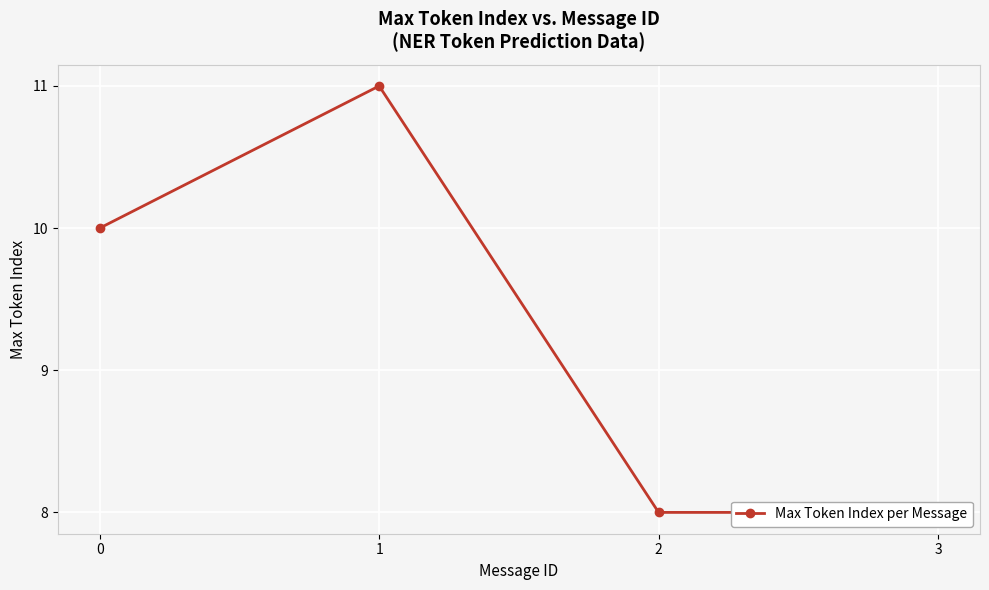

Reading right to left, what are all the values shown in this chart?

8	8	11	10